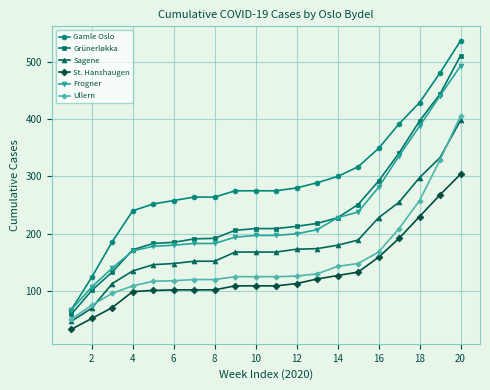

Which series has the largest total across all categories?

Gamle Oslo